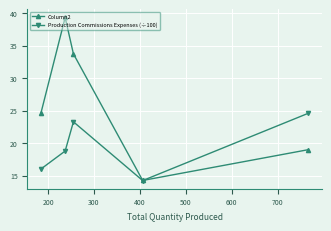

At how many categories does at least one series exceed 17?

4